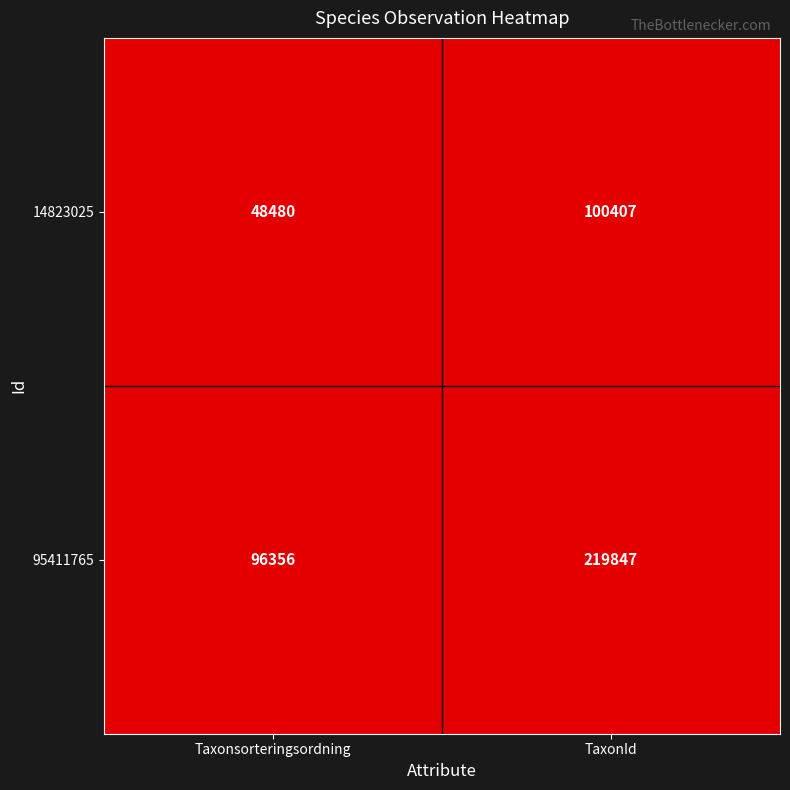

At Taxonsorteringsordning, list the series in order from largest to smallest.

95411765, 14823025